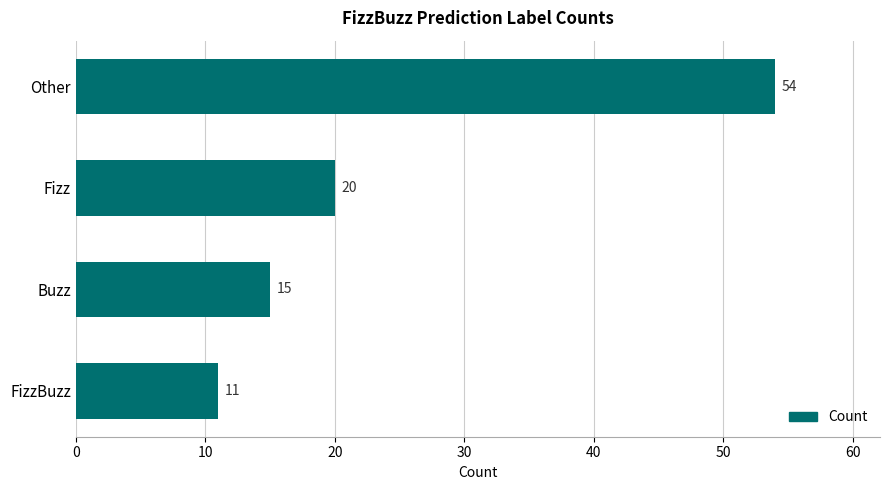

What is the value of the 4th bar from the top?

11